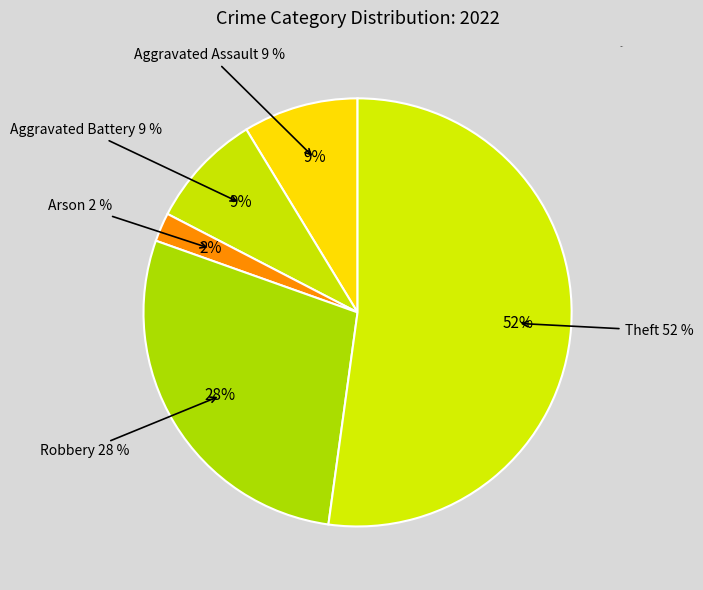

To the nearest percent, what is the average slice percentage?

20%